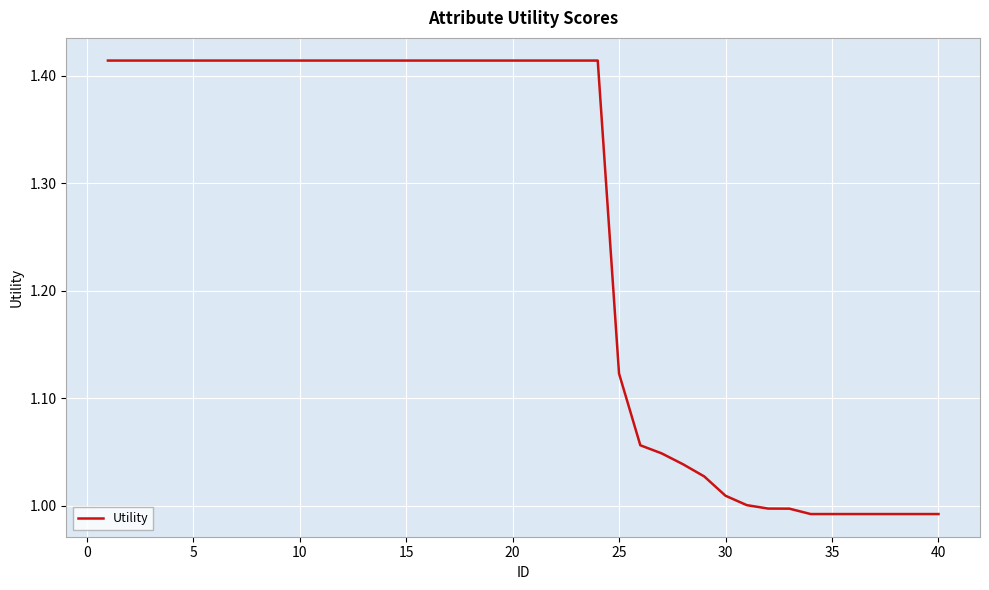

What is the difference between the maximum and minimum values?

0.4